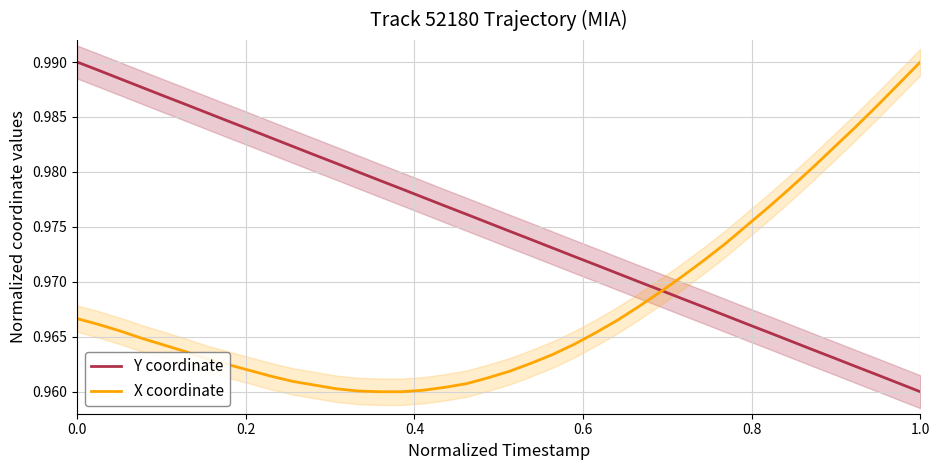

At how many categories does at least one series exceed 0?

40